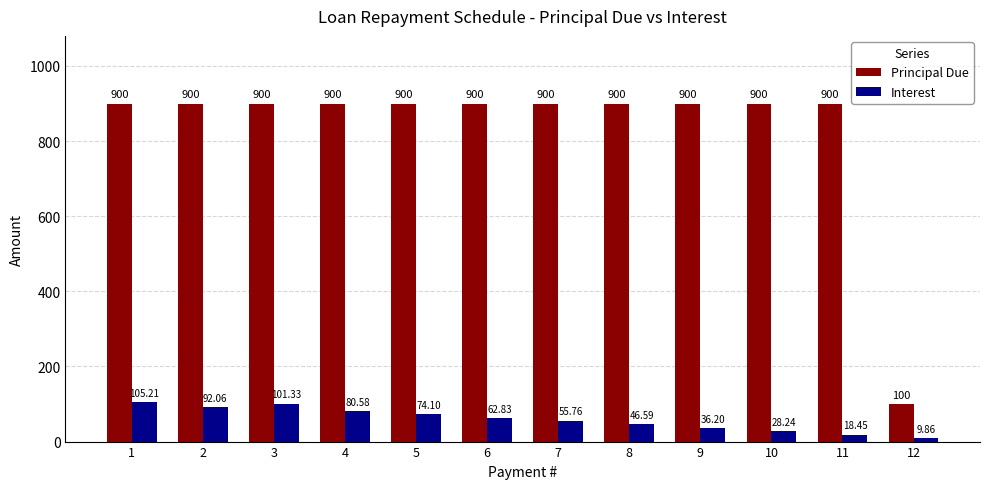

Is it true that Principal Due equals 309.8 at 2?

False